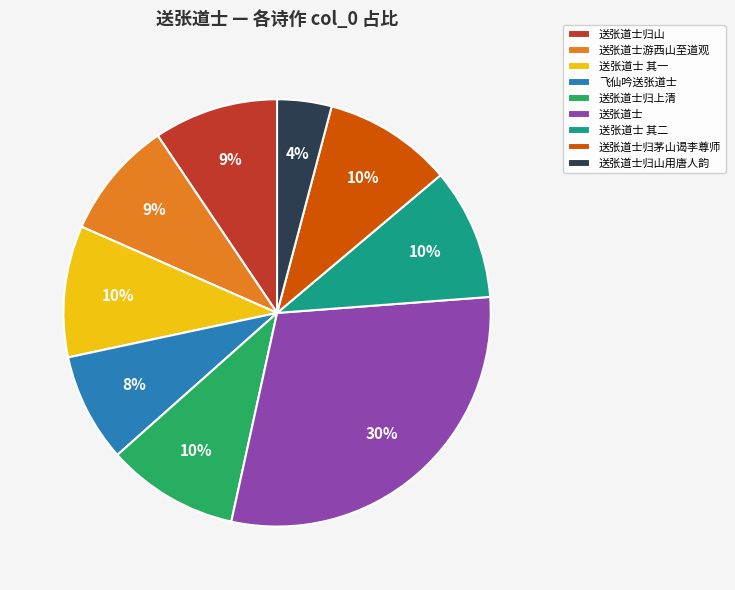

The 送张道士归上清 slice represents 1% of the pie. True or false?

False